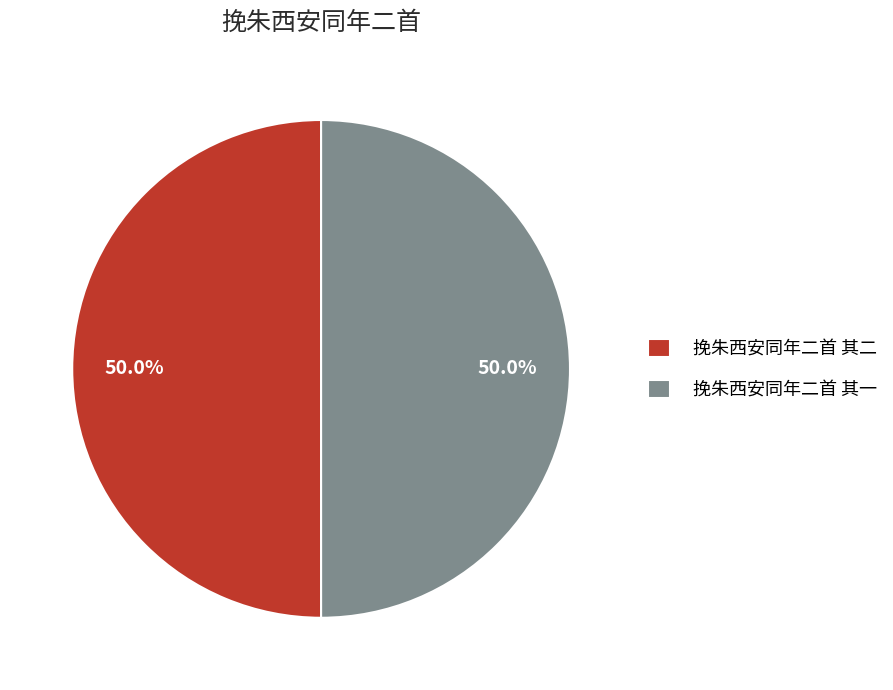

What is the total percentage of 挽朱西安同年二首 其一 and 挽朱西安同年二首 其二?

100.0%